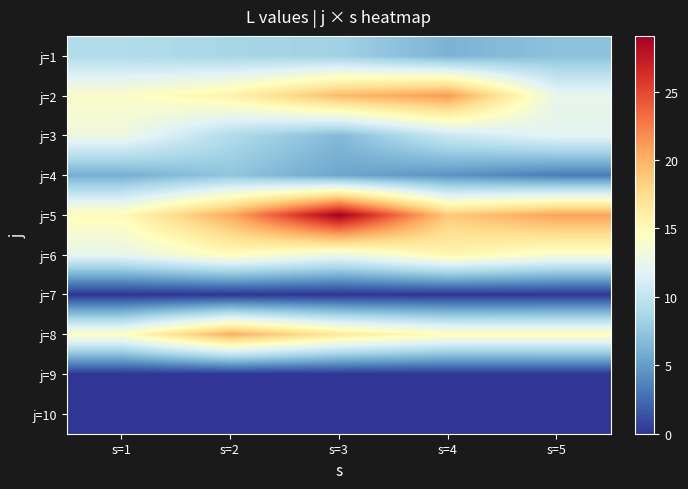

At which category does the chart reach its peak across all series?

s=3